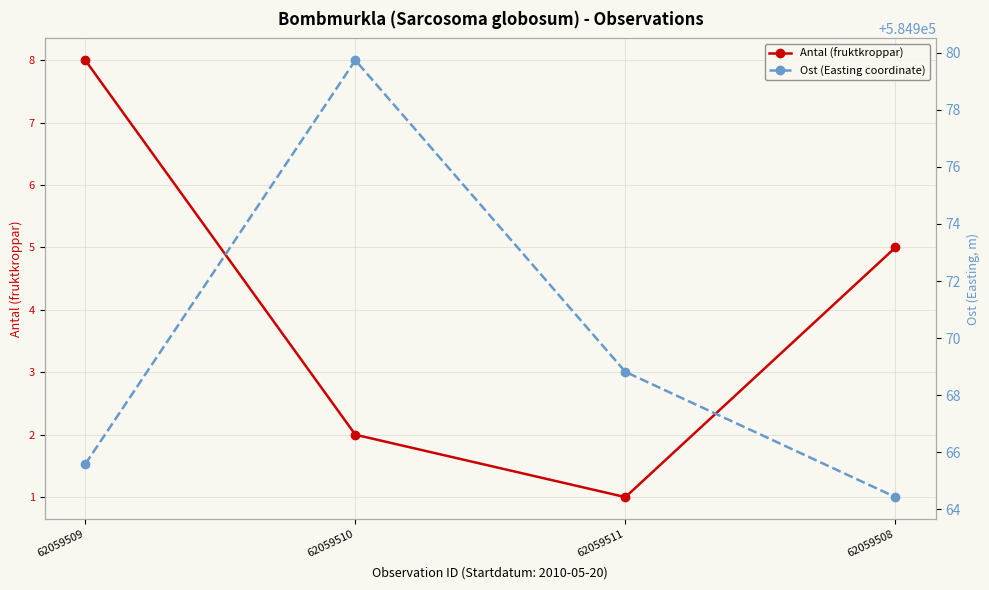

Is it true that Ost (Easting coordinate) equals 874774.2 at 62059511?

False